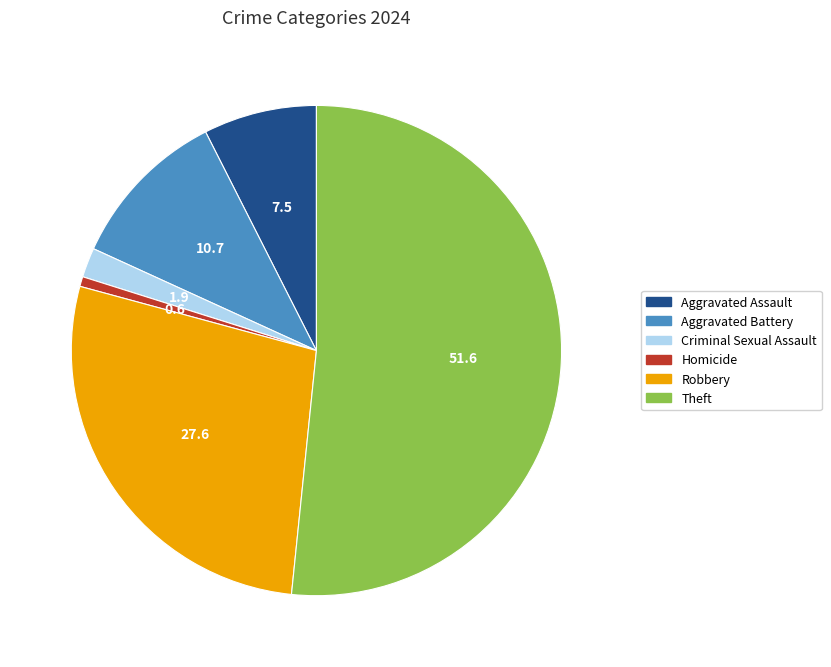

Does Theft account for over 50% of the chart?

Yes